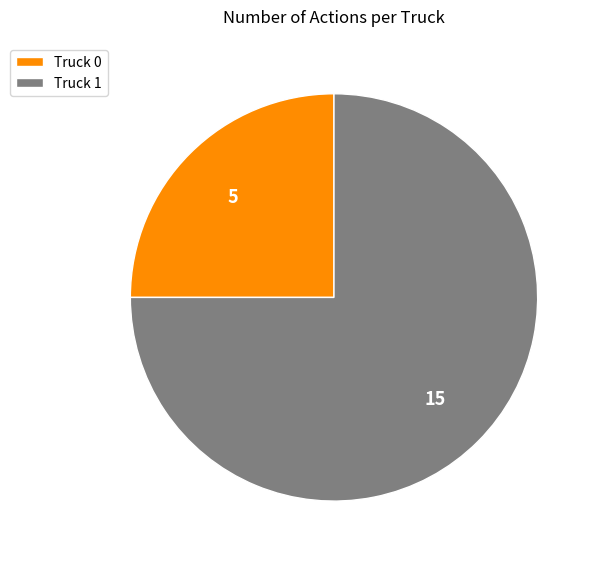

True or false: Truck 1 accounts for 75% of the total.

True